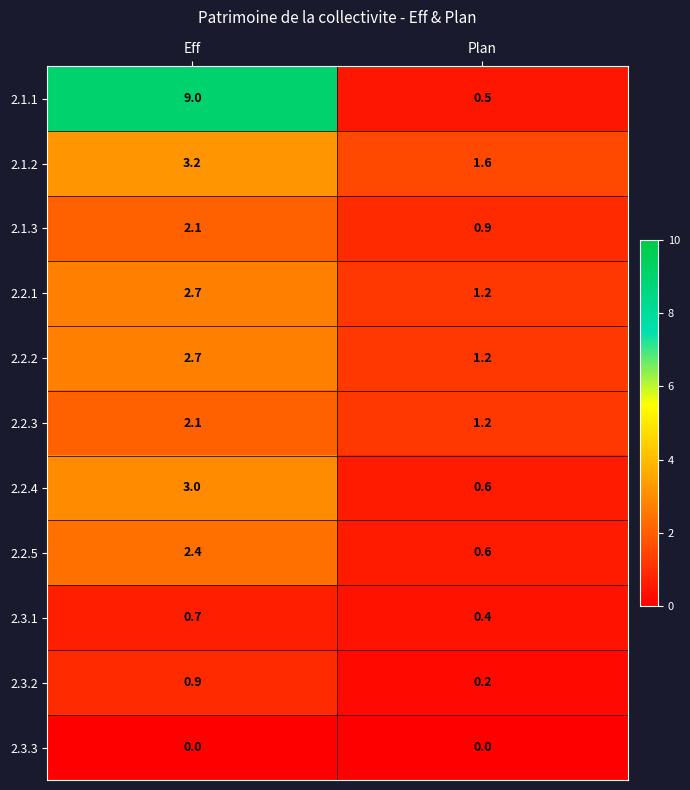

At which category is the sum across all series the highest?

Eff